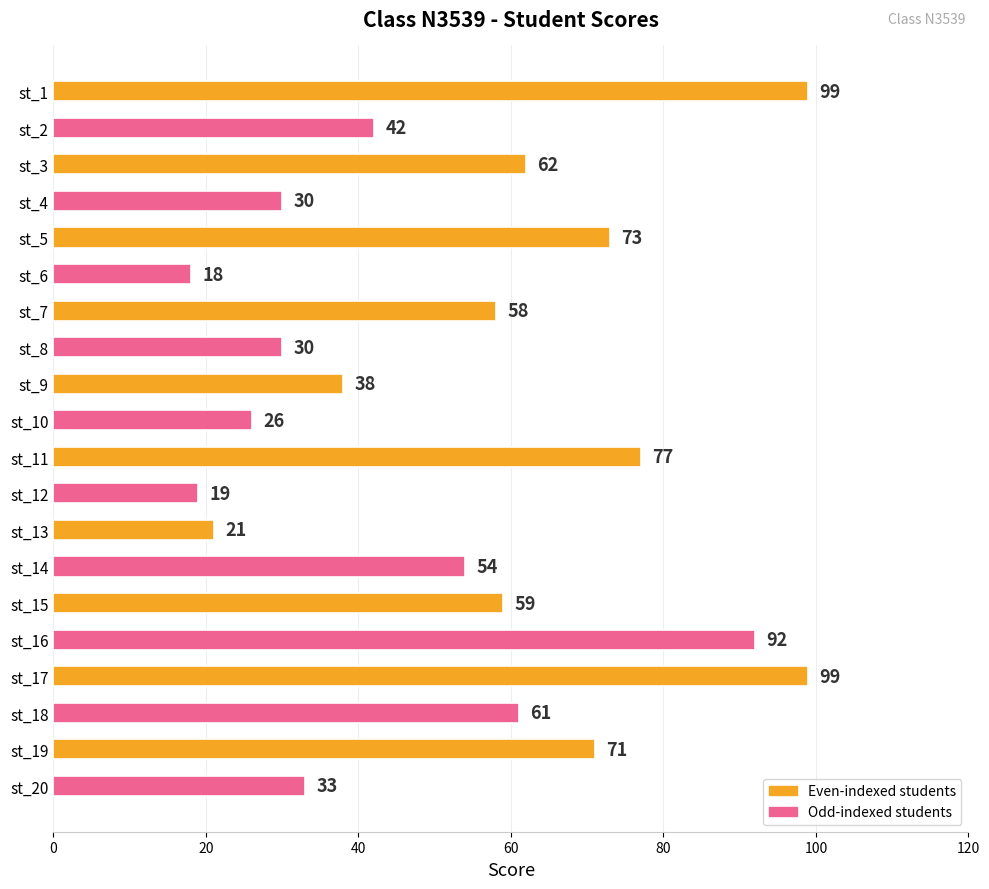

Read the value at st_16.

92